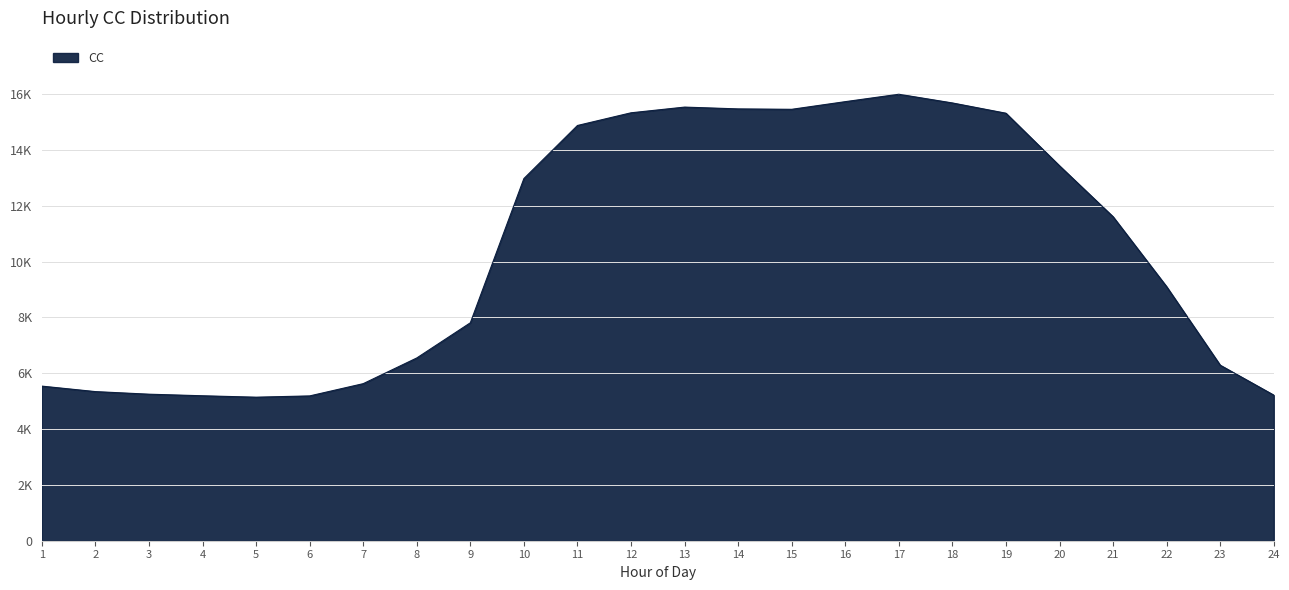

Between 21 and 4, which is larger?

21